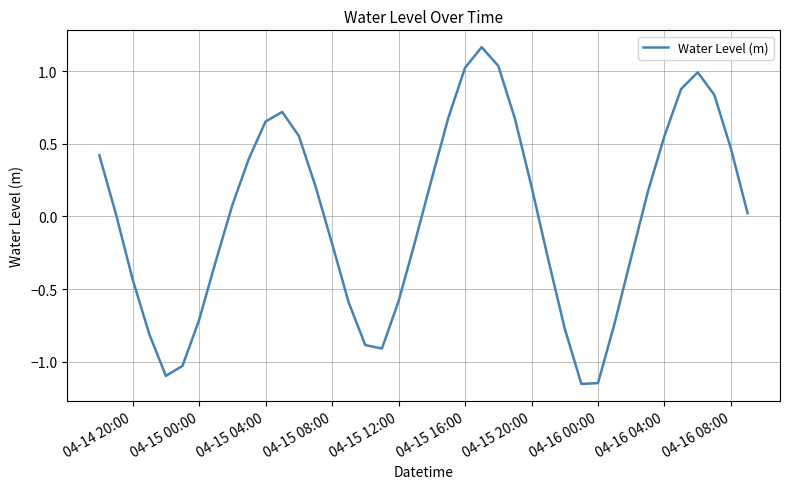

What is the difference between the maximum and minimum values?

2.3